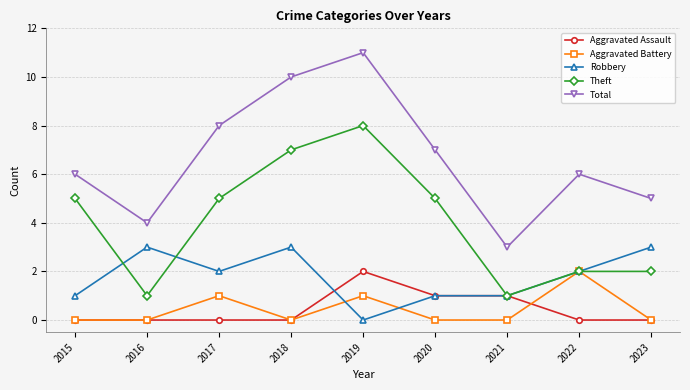

Is it true that Aggravated Assault equals 2 at 2021?

False